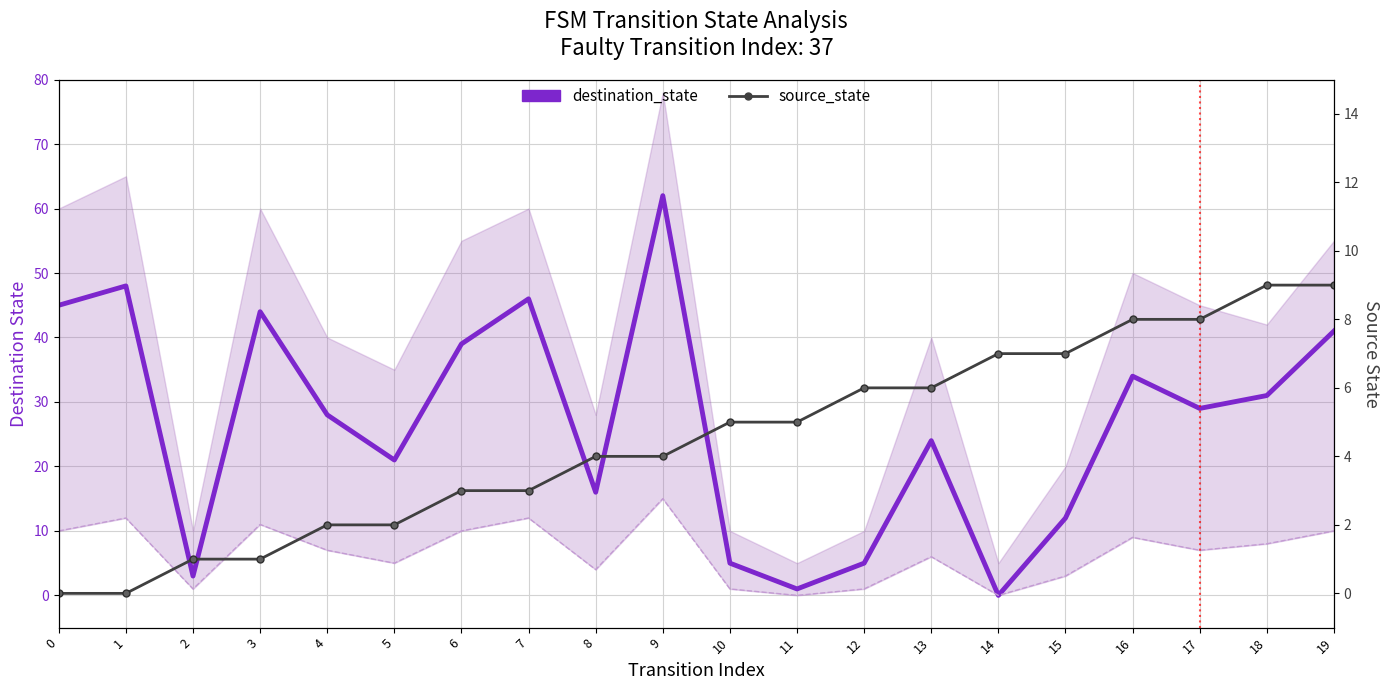

What is the approximate value of source_state at 8?

4